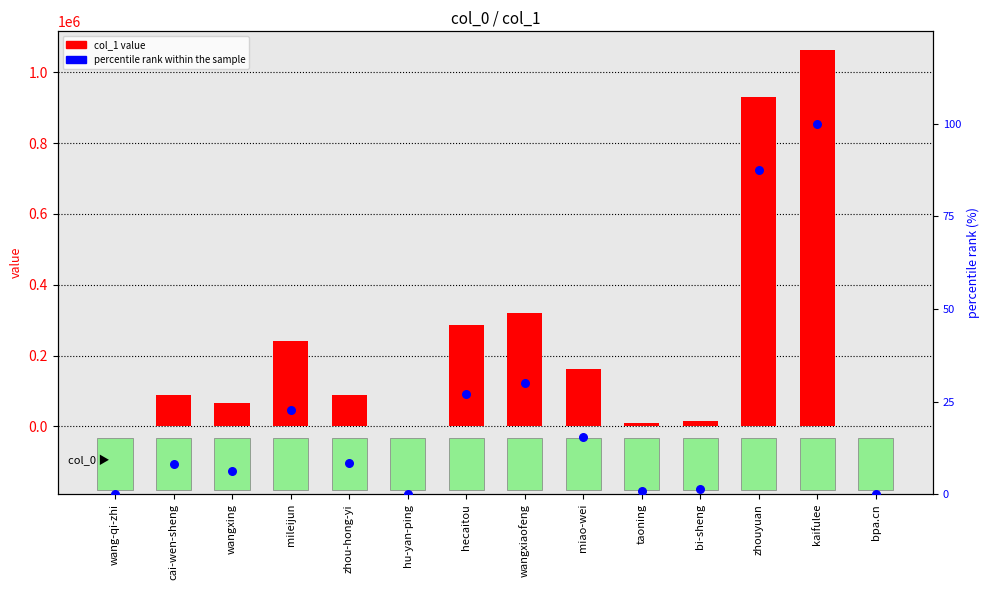

What are all the series names shown in the legend?

col_1 value, percentile rank within the sample